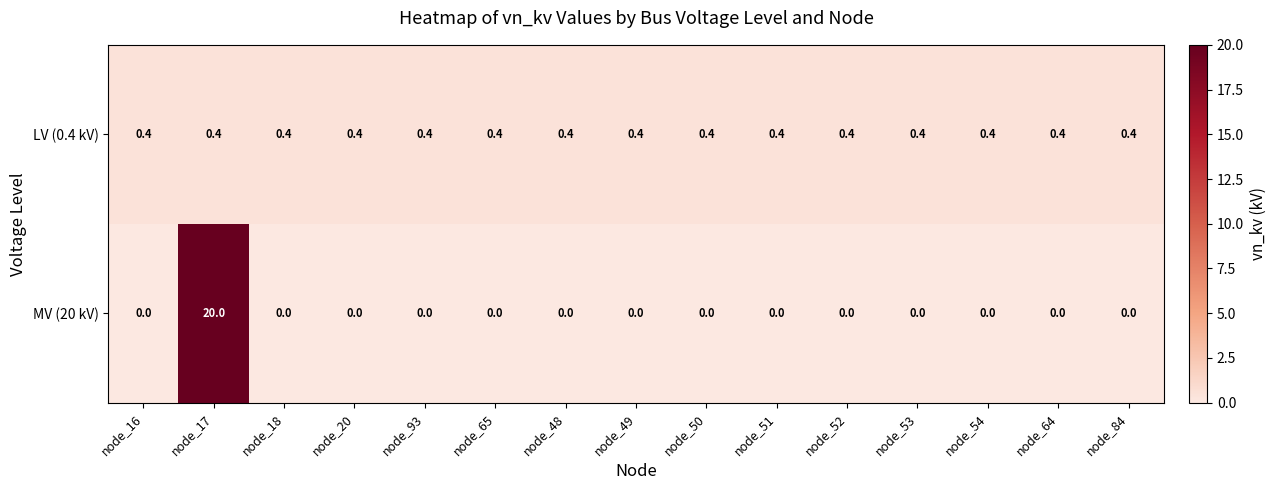

Rank the series by their average value, from lowest to highest.

LV (0.4 kV), MV (20 kV)